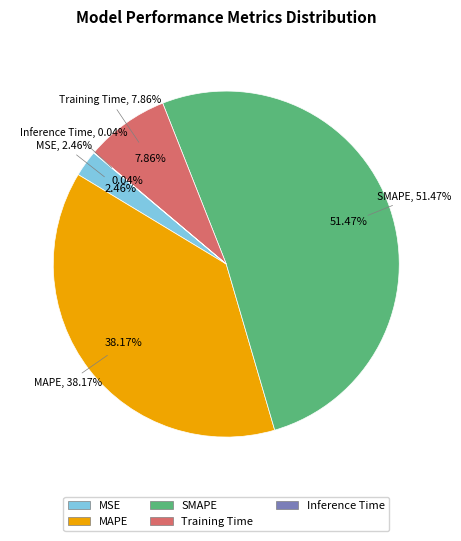

Which slice is the largest?

SMAPE